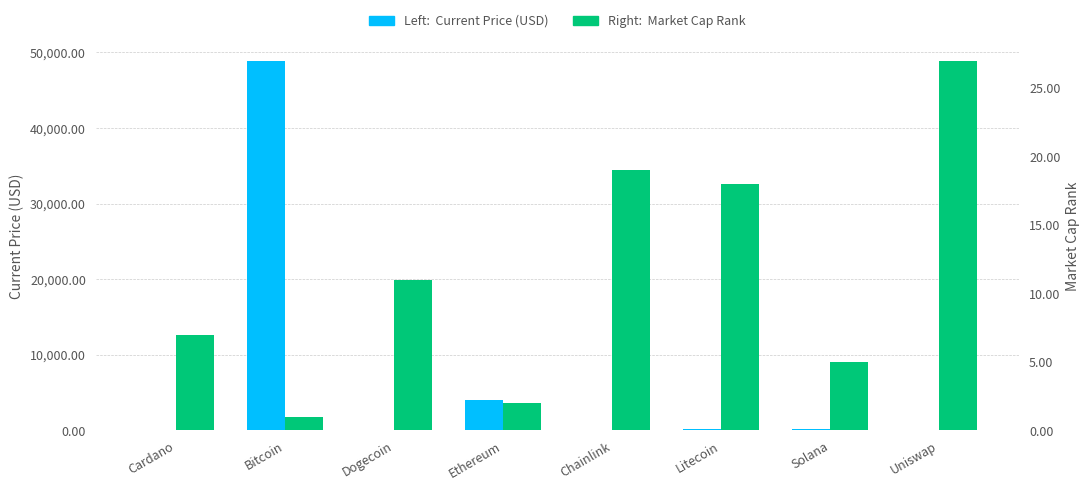

How many values in the Market Cap Rank series exceed 11?

3